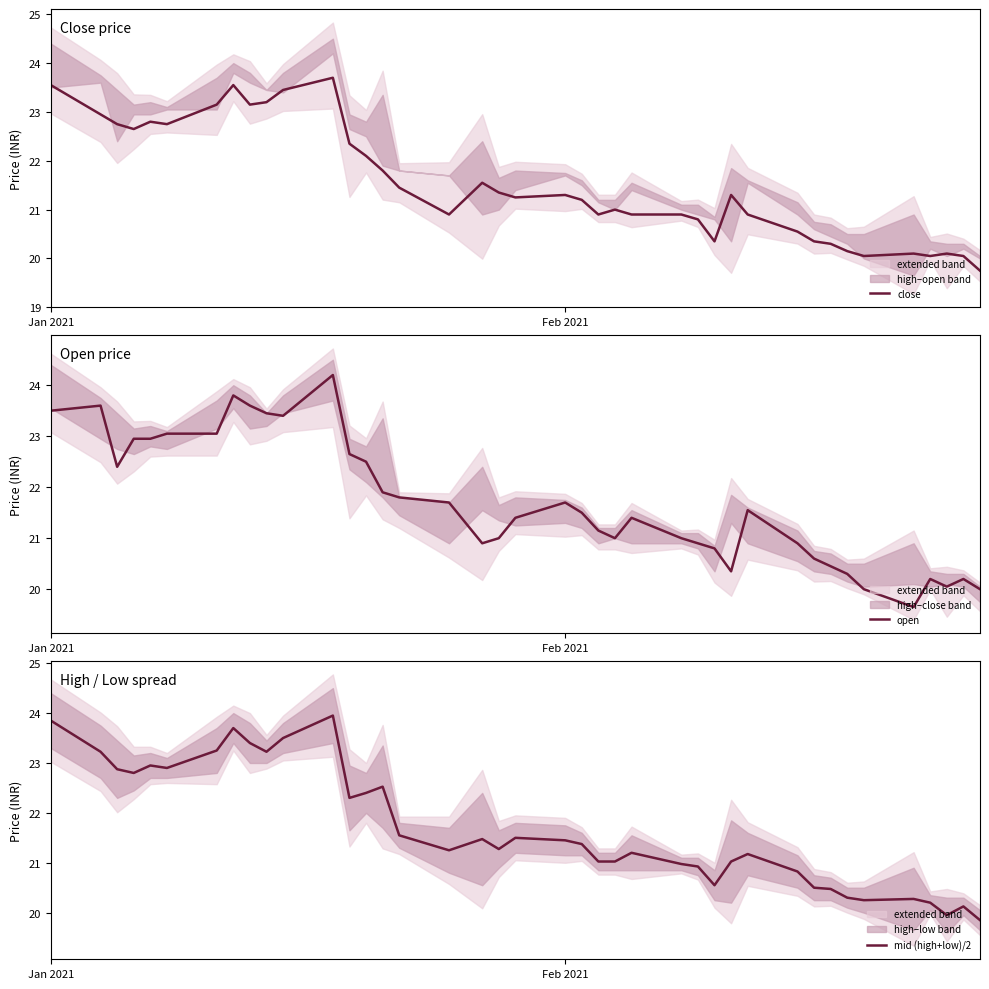

What is the minimum value for close?

19.8